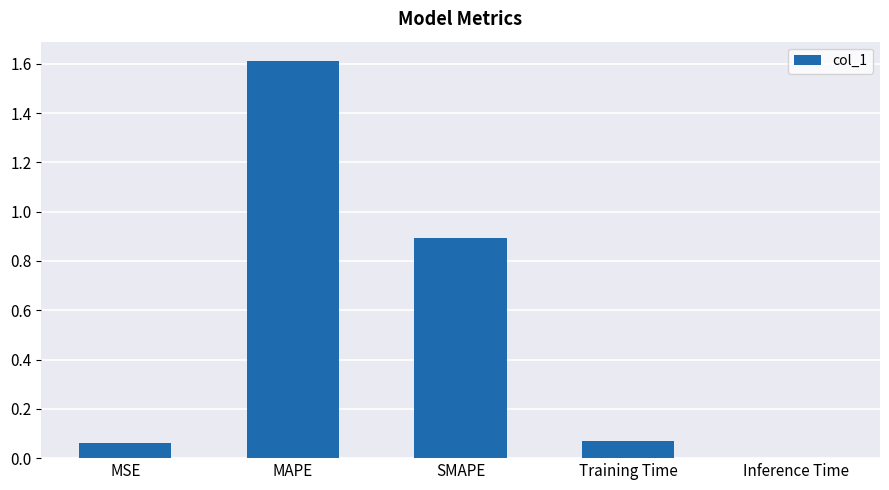

Are the bars horizontal?

No